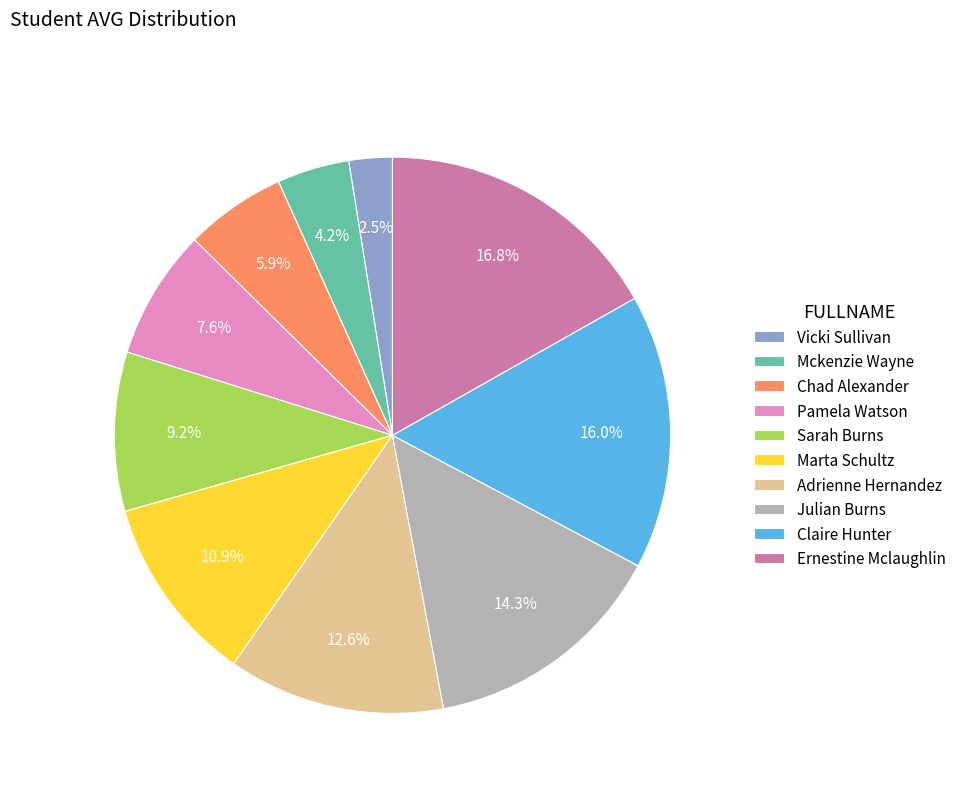

Count the number of slices in the pie.

10